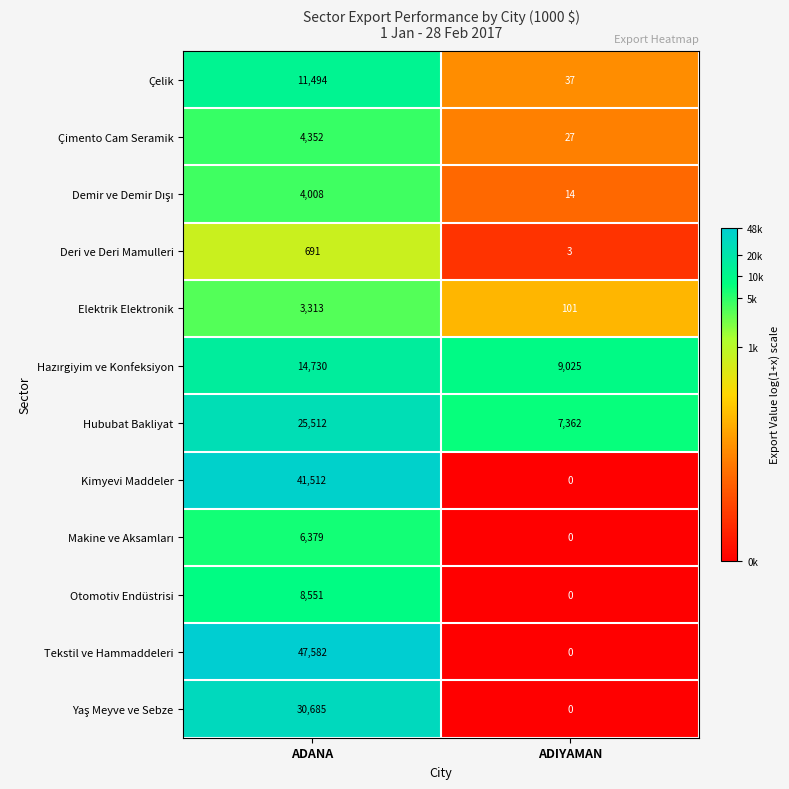

List the labels in order of Elektrik Elektronik value, largest first.

ADANA, ADIYAMAN